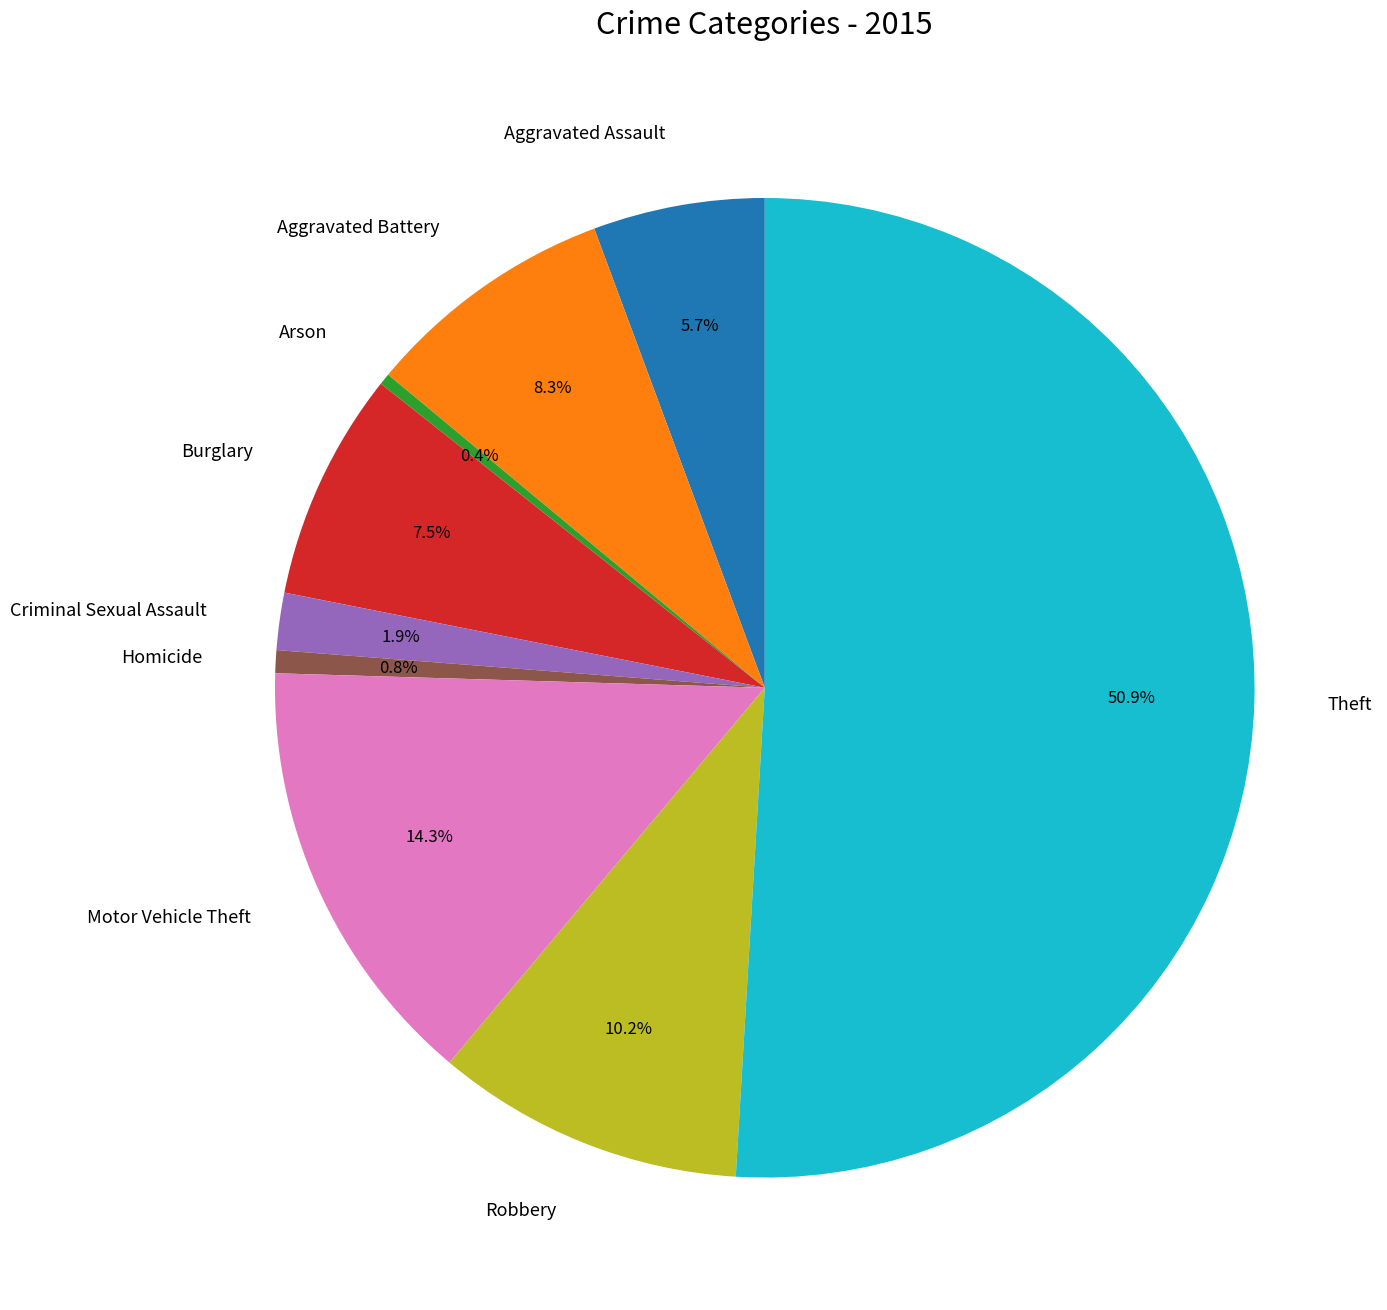

To the nearest percent, what is the combined percentage of Aggravated Assault and Arson?

6%